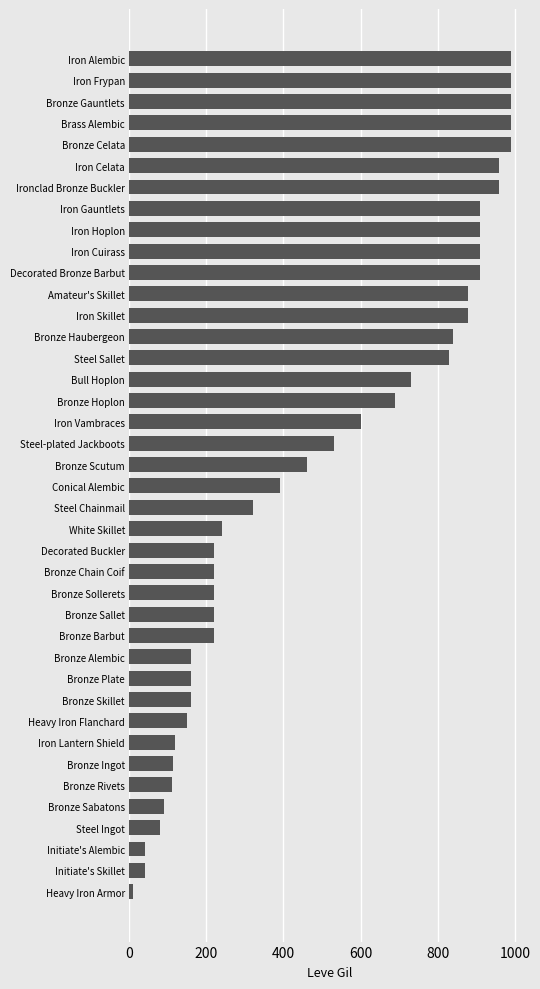

Does the chart contain any negative values?

No